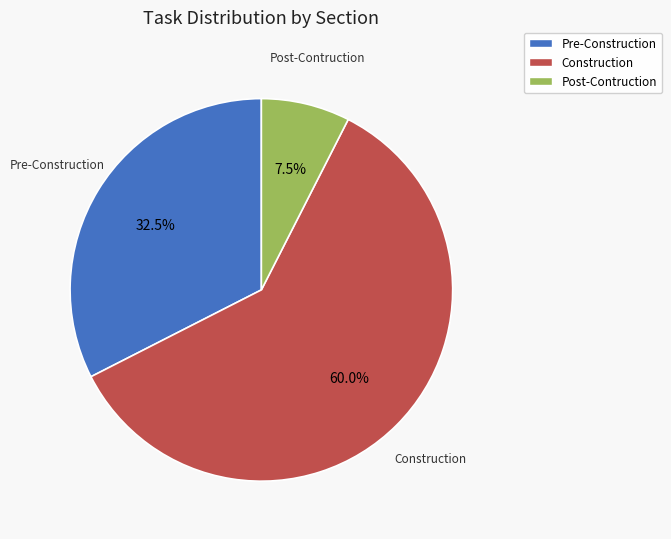

Rank the categories by value from highest to lowest.

Construction, Pre-Construction, Post-Contruction